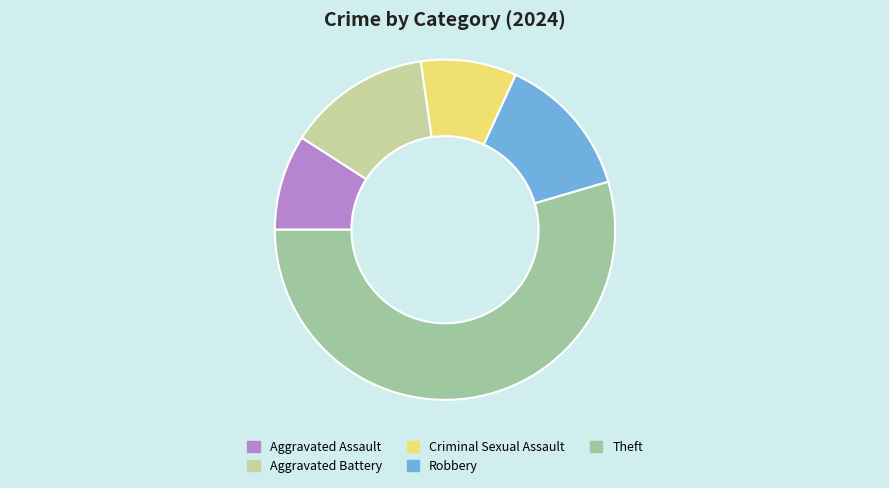

Is there any slice that represents more than half of the pie?

Yes